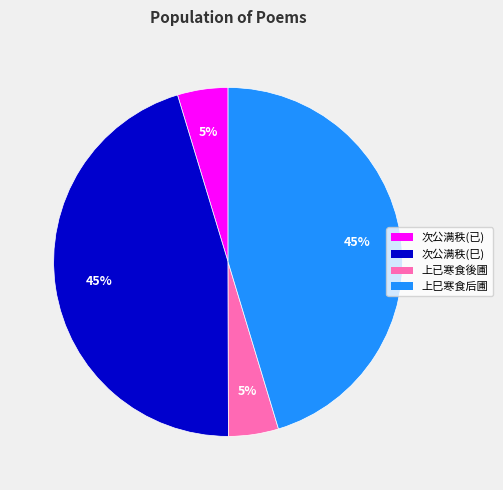

Does any single category account for the majority?

No